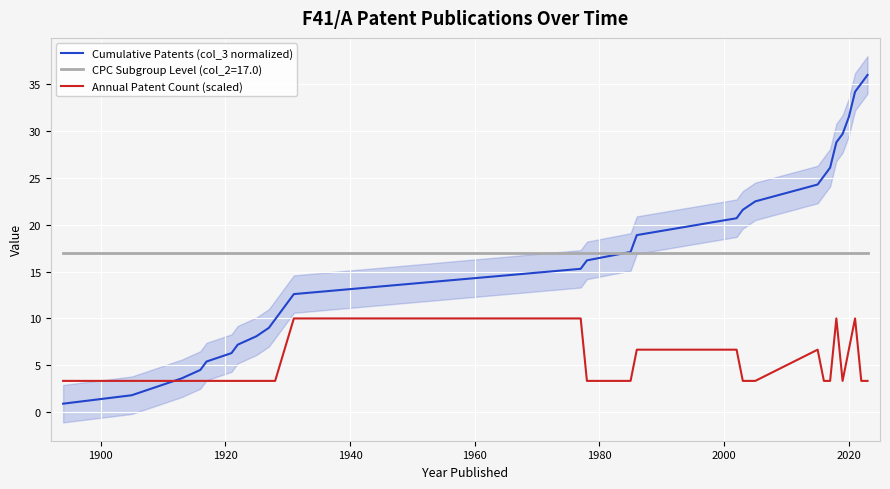

True or false: CPC Subgroup Level (col_2=17.0) and Annual Patent Count (scaled) intersect in this chart.

False